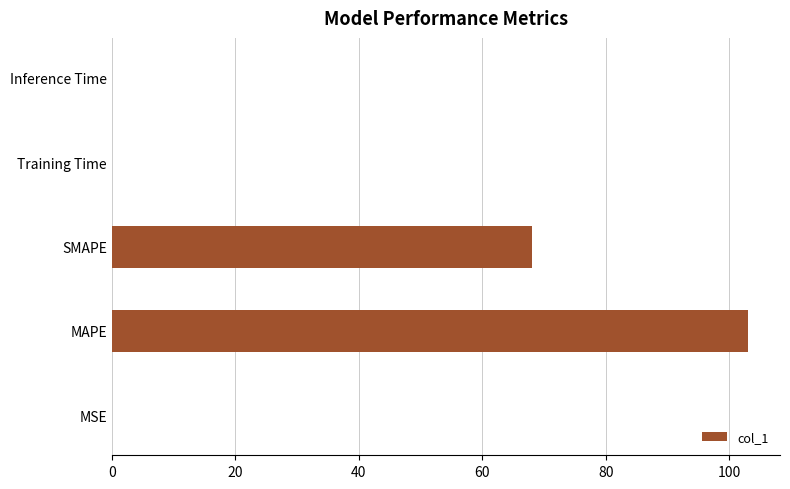

What is the sum of all values?

171.1